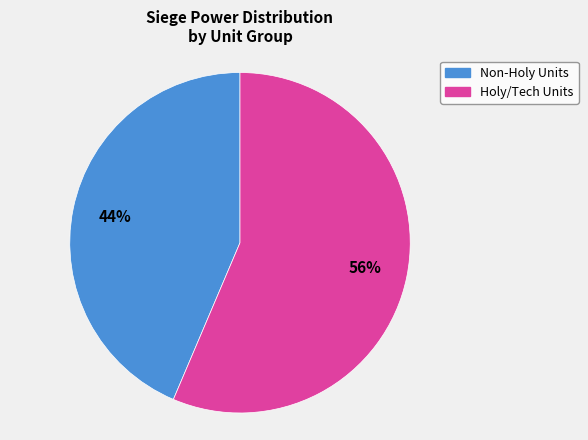

To the nearest percent, what is the average slice percentage?

50%